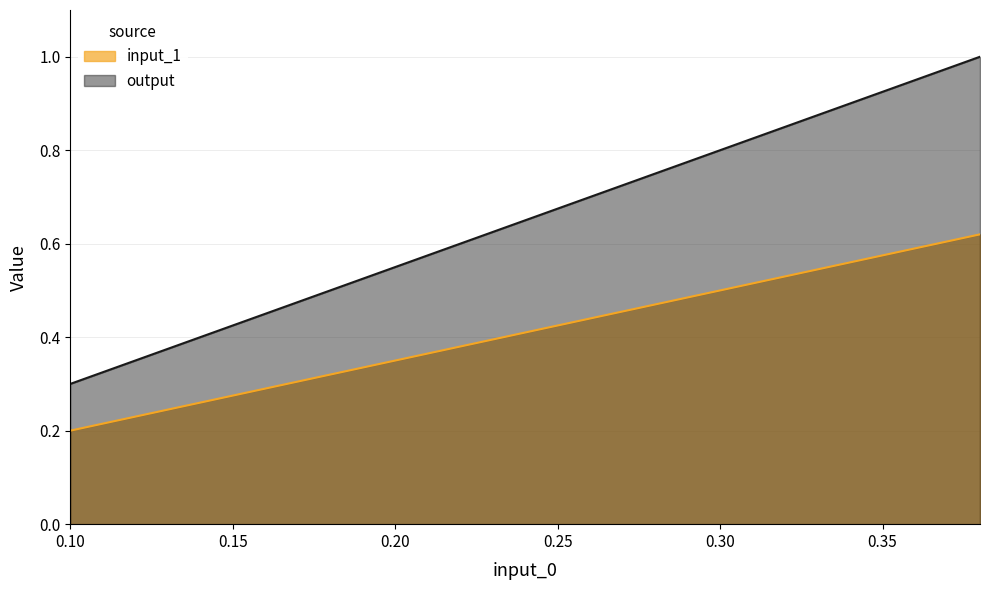

What value does the output series have at 0.21999999999999997?

0.6